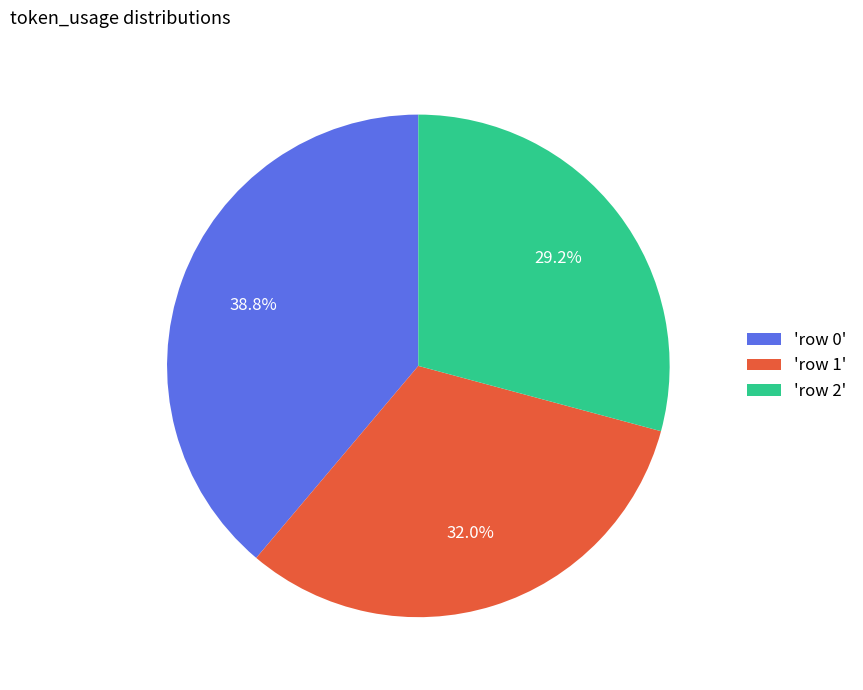

Does 'row 1' account for over 50% of the chart?

No